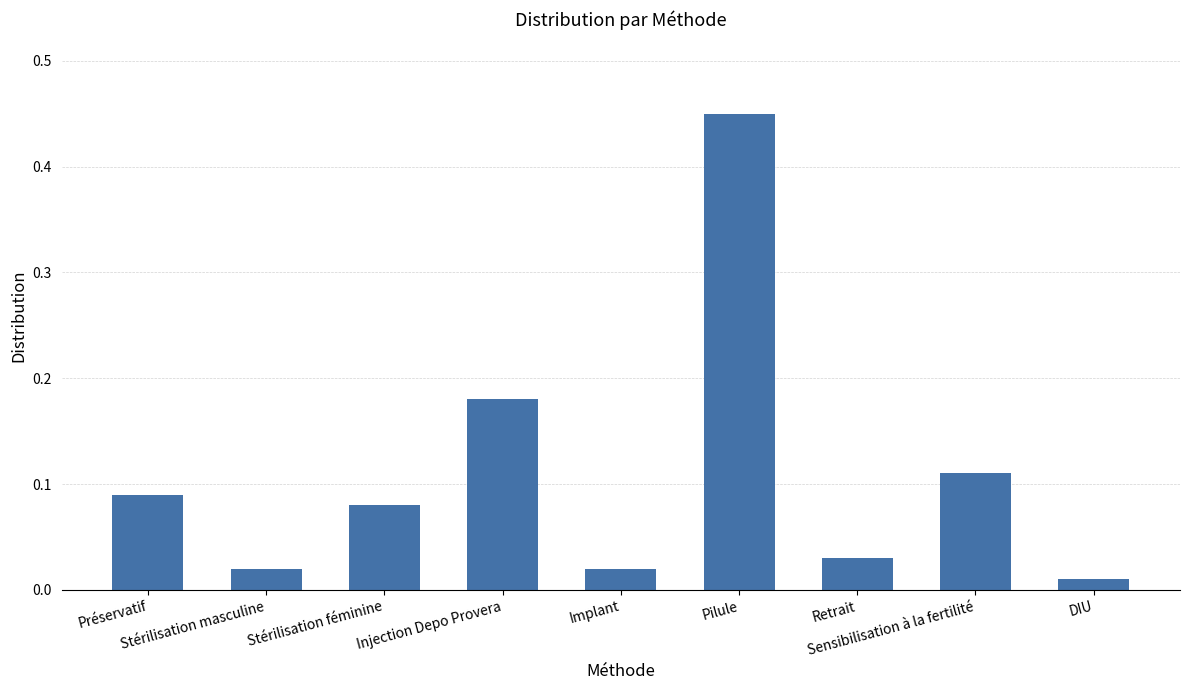

Which label corresponds to the largest value in the chart?

Pilule